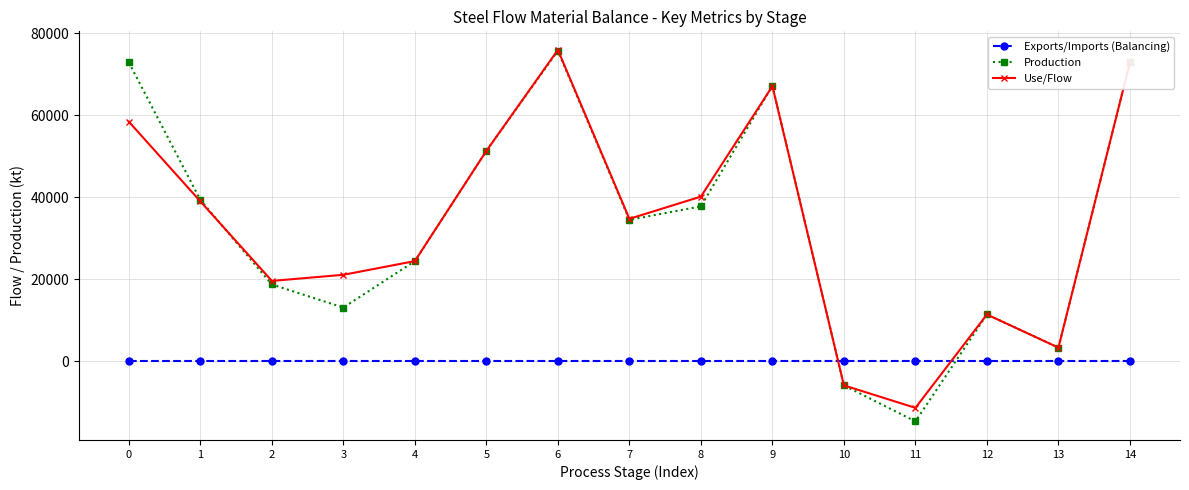

Reading left to right, transcribe all the data shown in this chart.

Exports/Imports (Balancing): 0.0	0.0	0.0	0.0	0.0	0.0	0.0	0.0	0.0	0.0	0.0	0.0	0.0	0.0	0.0
Production: 72889.8	39349.8	18711.0	13077.5	24415.7	51303.0	75718.7	34475.4	37776.3	67172.4	-5903.4	-14693.8	11389.3	3304.5	72889.8
Use/Flow: 58428.9	38988.8	19578.5	21070.3	24415.7	51303.0	75936.3	34726.3	40150.8	67088.2	-5903.4	-11389.3	11389.3	3304.5	72889.8